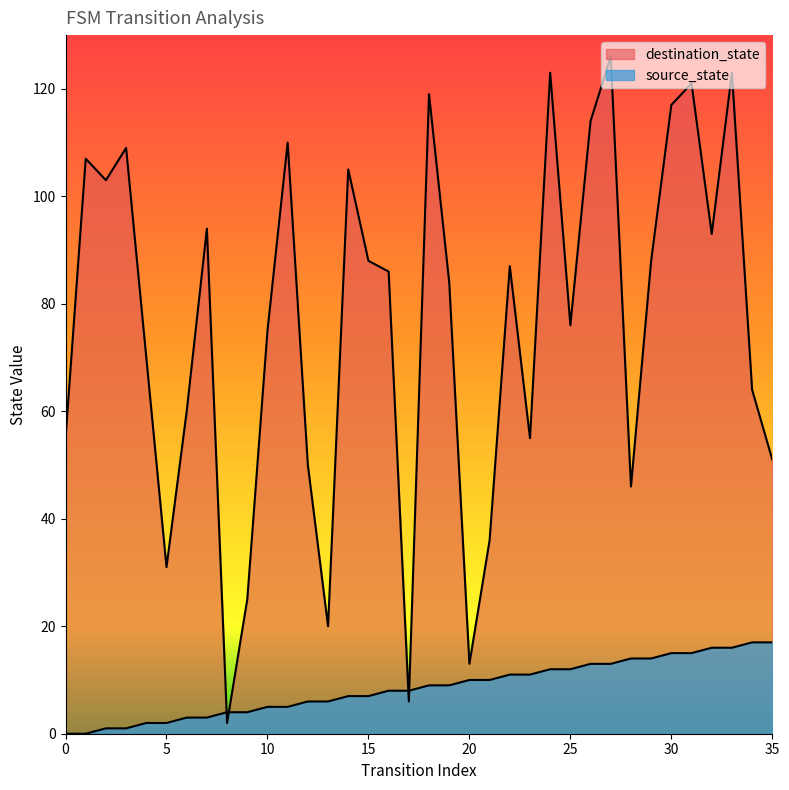

How many lines are shown in the chart?

2